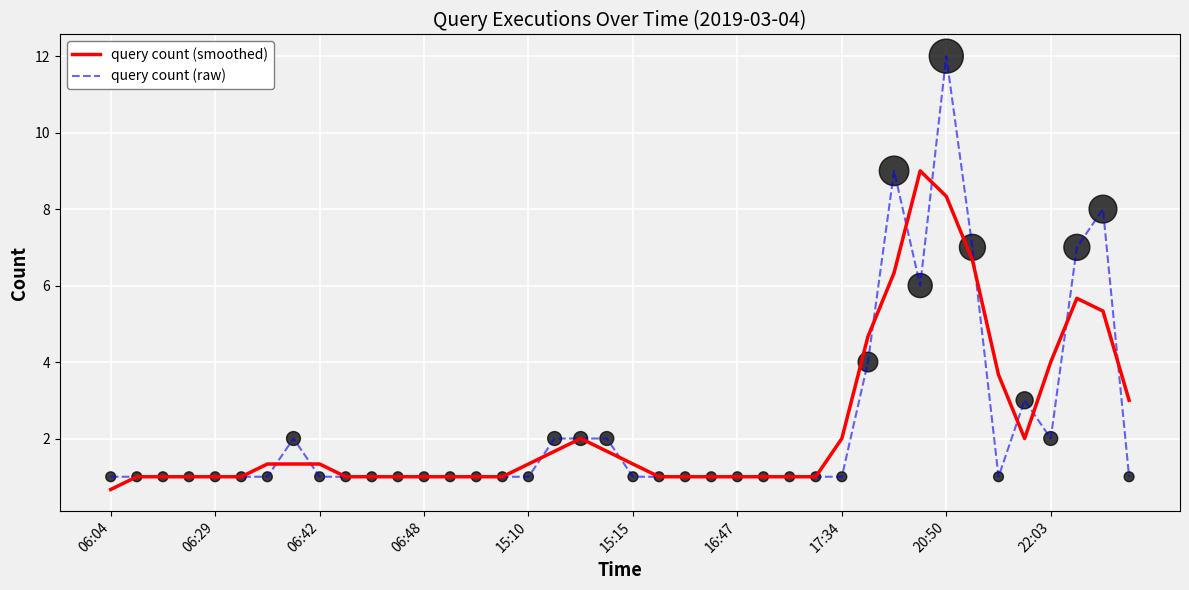

What is the lowest value of the query count (raw) series?

1.0